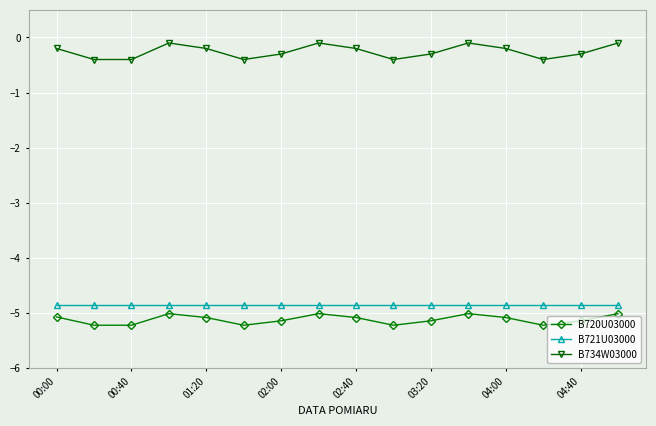

What is the lowest value of the B734W03000 series?

-0.4